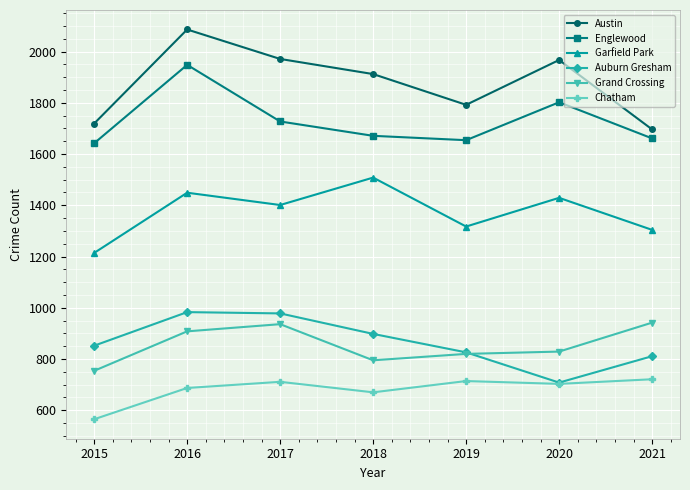

At how many categories does at least one series exceed 1597?

7